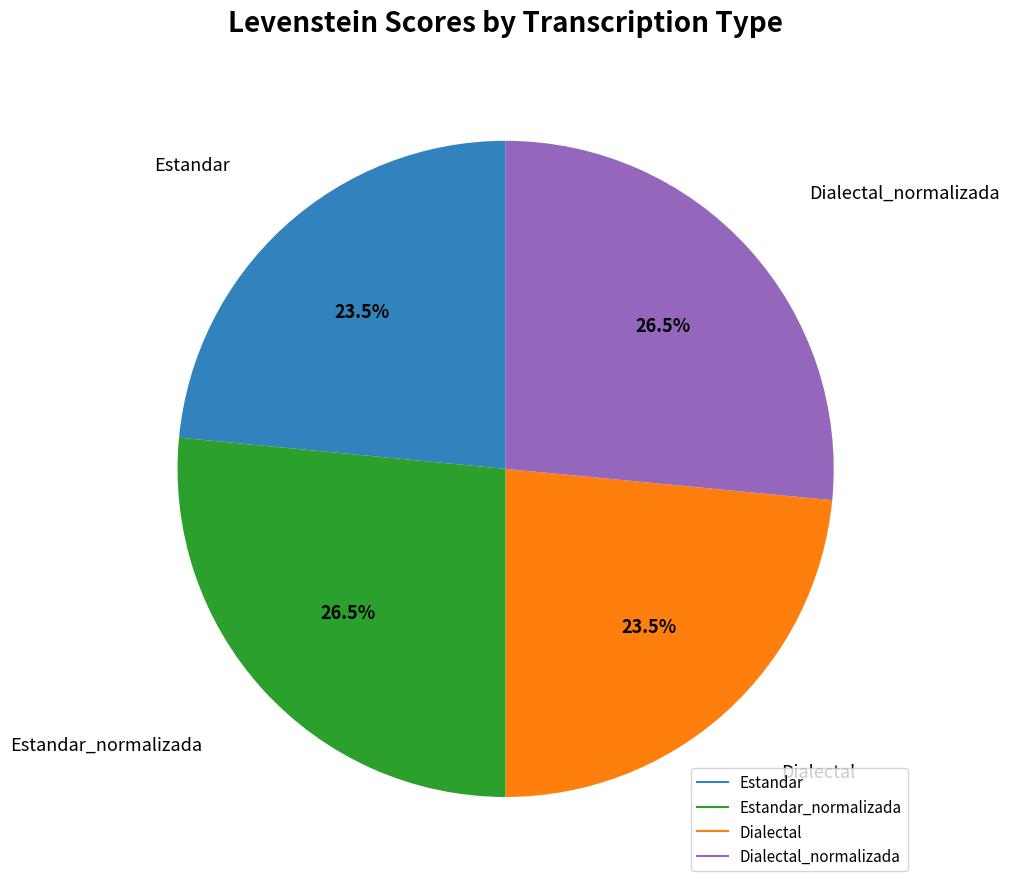

Does any single category account for the majority?

No